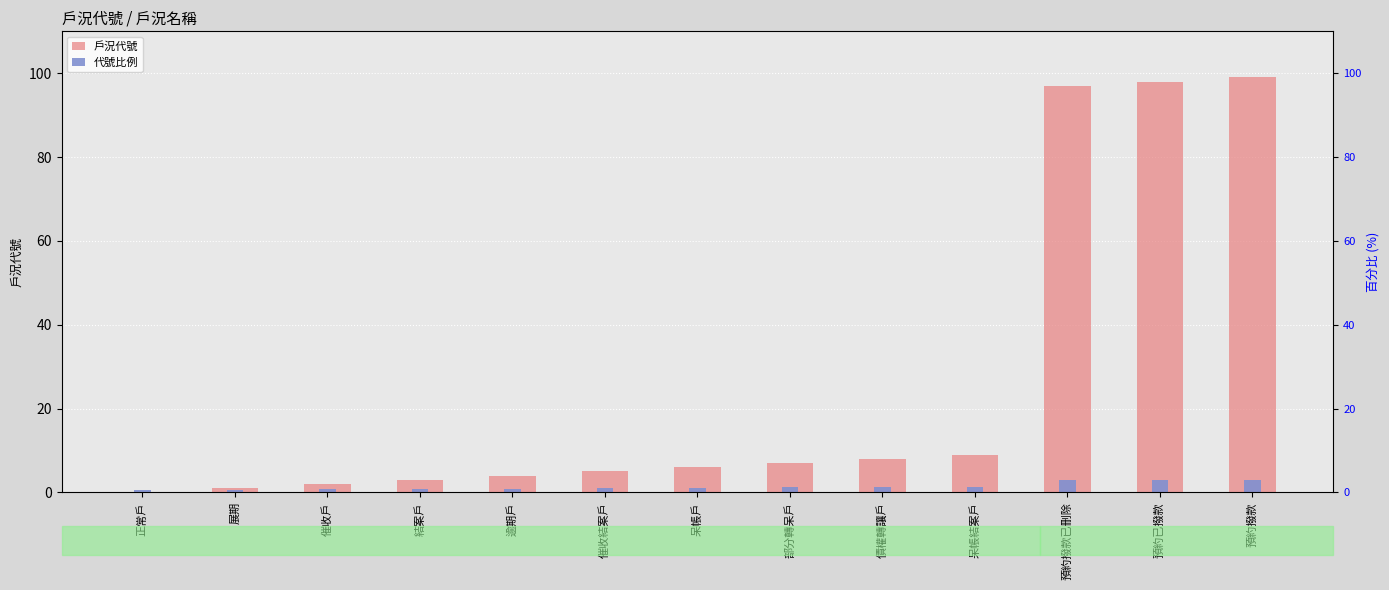

What is the highest value of the 代號比例 series?

3.0